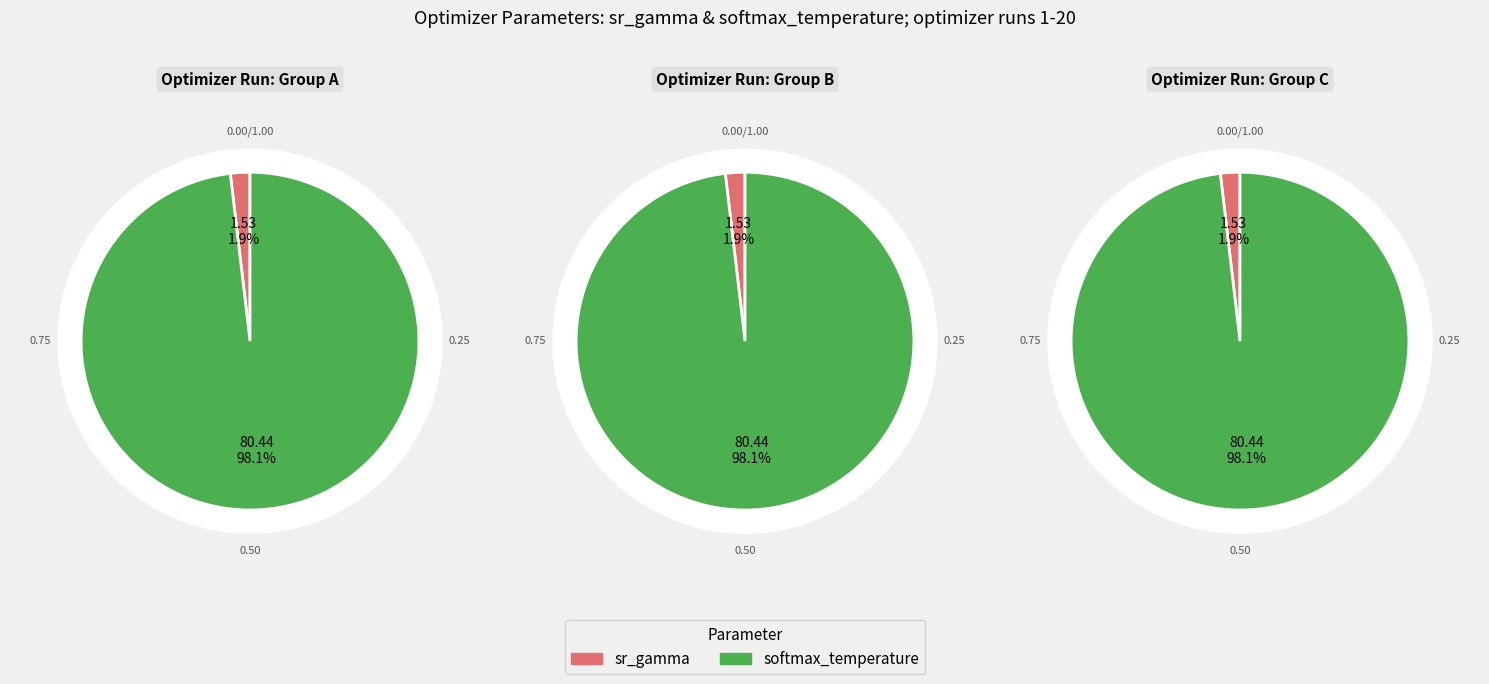

At 13, list the series in order from largest to smallest.

softmax_temperature, sr_gamma